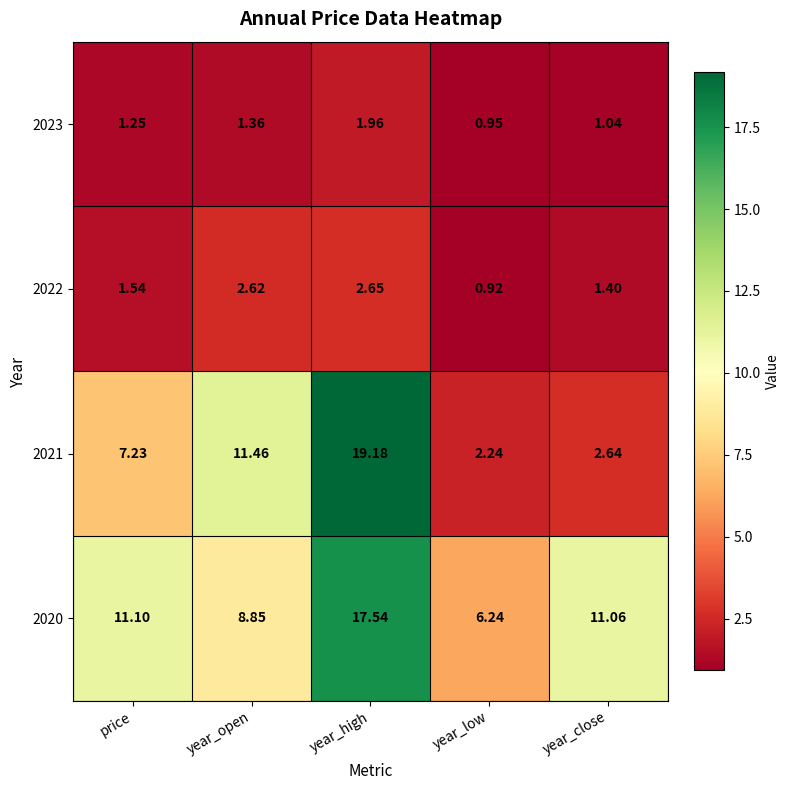

Where does the 2022 series first go above 1?

price